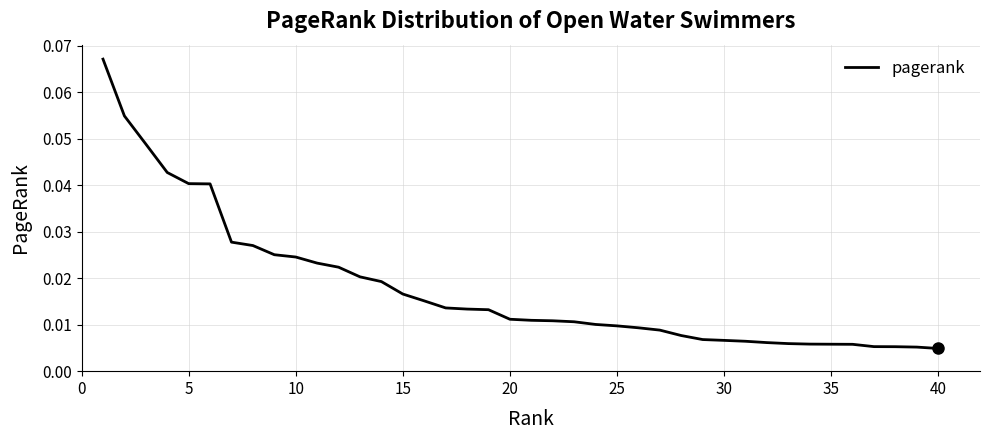

What is the sum of all values?

0.7